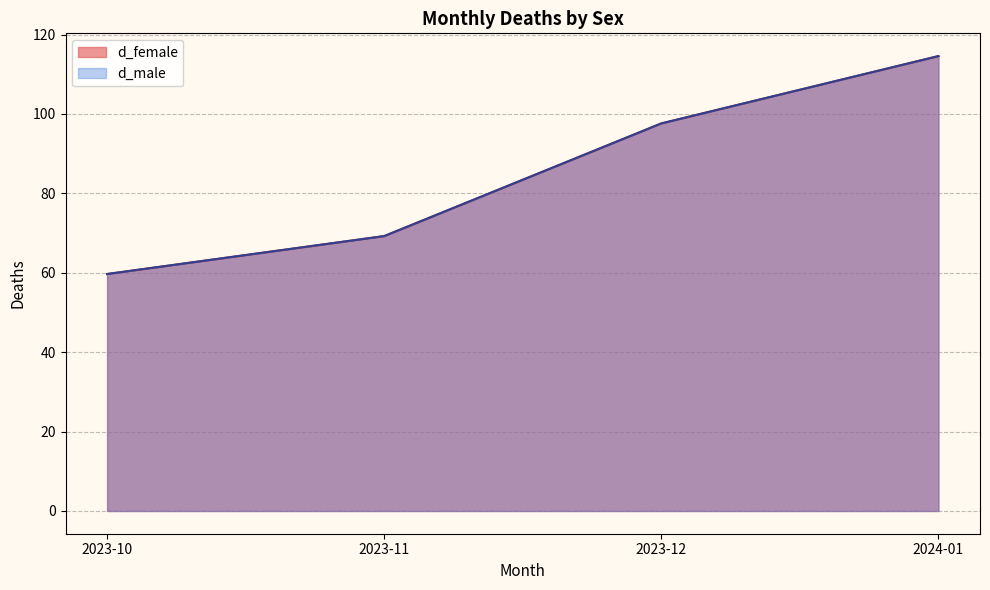

Does the chart have visible grid lines?

Yes